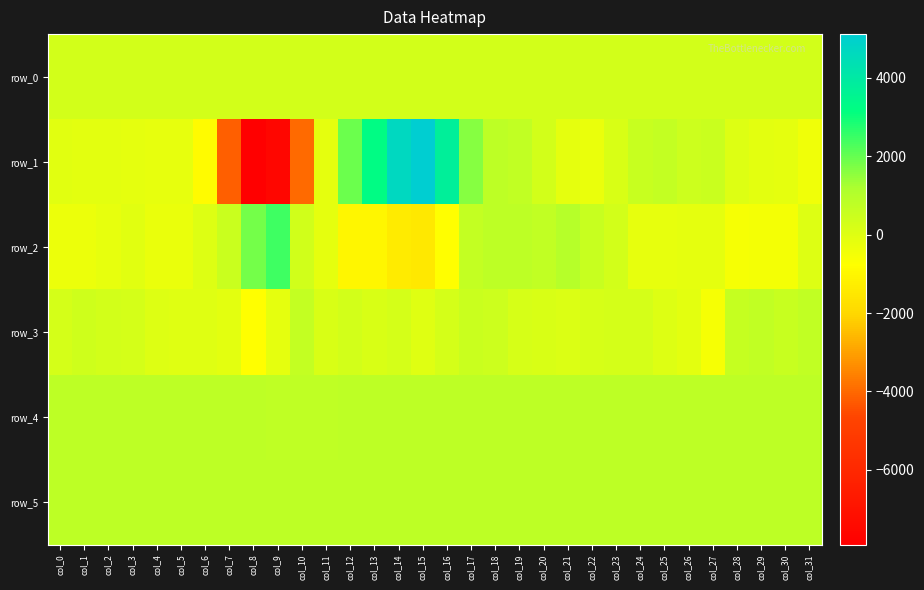

Reading left to right, extract all data points from this chart.

row_0: col_0=284.9	col_1=285.0	col_2=285.0	col_3=285.1	col_4=285.1	col_5=285.1	col_6=285.2	col_7=285.2	col_8=285.3	col_9=285.3	col_10=285.4	col_11=285.4	col_12=285.5	col_13=285.5	col_14=285.6	col_15=285.6	col_16=285.7	col_17=285.7	col_18=285.8	col_19=285.8	col_20=285.9	col_21=285.9	col_22=286.0	col_23=286.0	col_24=286.1	col_25=286.1	col_26=286.1	col_27=286.2	col_28=286.3	col_29=286.3	col_30=286.3	col_31=286.4
row_1: col_0=-40.0	col_1=-90.0	col_2=-77.0	col_3=-166.0	col_4=-198.0	col_5=-195.0	col_6=-881.0	col_7=-4150.0	col_8=-7913.0	col_9=-7562.0	col_10=-3983.0	col_11=-161.0	col_12=1944.0	col_13=3282.0	col_14=4660.0	col_15=5118.0	col_16=3793.0	col_17=1648.0	col_18=801.0	col_19=736.0	col_20=304.0	col_21=-157.0	col_22=-276.0	col_23=133.0	col_24=537.0	col_25=677.0	col_26=436.0	col_27=536.0	col_28=54.0	col_29=-87.0	col_30=-155.0	col_31=-388.0
row_2: col_0=-306.0	col_1=-289.0	col_2=-185.0	col_3=-56.0	col_4=-259.0	col_5=-238.0	col_6=53.0	col_7=498.0	col_8=1849.0	col_9=2438.0	col_10=383.0	col_11=-151.0	col_12=-1024.0	col_13=-1010.0	col_14=-1375.0	col_15=-1462.0	col_16=-766.0	col_17=678.0	col_18=823.0	col_19=800.0	col_20=735.0	col_21=960.0	col_22=563.0	col_23=326.0	col_24=-210.0	col_25=-186.0	col_26=-139.0	col_27=-149.0	col_28=-573.0	col_29=-525.0	col_30=-483.0	col_31=37.0
row_3: col_0=278.0	col_1=397.0	col_2=308.0	col_3=254.0	col_4=63.0	col_5=-5.0	col_6=-18.0	col_7=-108.0	col_8=-769.0	col_9=-166.0	col_10=684.0	col_11=154.0	col_12=329.0	col_13=145.0	col_14=270.0	col_15=1.0	col_16=236.0	col_17=486.0	col_18=485.0	col_19=227.0	col_20=153.0	col_21=100.0	col_22=229.0	col_23=242.0	col_24=257.0	col_25=29.0	col_26=-113.0	col_27=-574.0	col_28=614.0	col_29=714.0	col_30=549.0	col_31=716.0
row_4: col_0=828.0	col_1=825.0	col_2=831.0	col_3=824.0	col_4=826.0	col_5=828.0	col_6=832.0	col_7=831.0	col_8=799.0	col_9=768.0	col_10=760.0	col_11=762.0	col_12=807.0	col_13=828.0	col_14=816.0	col_15=818.0	col_16=826.0	col_17=824.0	col_18=825.0	col_19=823.0	col_20=831.0	col_21=825.0	col_22=829.0	col_23=827.0	col_24=831.0	col_25=827.0	col_26=830.0	col_27=830.0	col_28=828.0	col_29=832.0	col_30=832.0	col_31=832.0
row_5: col_0=836.0	col_1=829.0	col_2=832.0	col_3=828.0	col_4=827.0	col_5=833.0	col_6=829.0	col_7=834.0	col_8=828.0	col_9=832.0	col_10=830.0	col_11=834.0	col_12=839.0	col_13=836.0	col_14=829.0	col_15=835.0	col_16=832.0	col_17=829.0	col_18=826.0	col_19=825.0	col_20=827.0	col_21=831.0	col_22=829.0	col_23=829.0	col_24=825.0	col_25=827.0	col_26=830.0	col_27=831.0	col_28=831.0	col_29=823.0	col_30=827.0	col_31=831.0